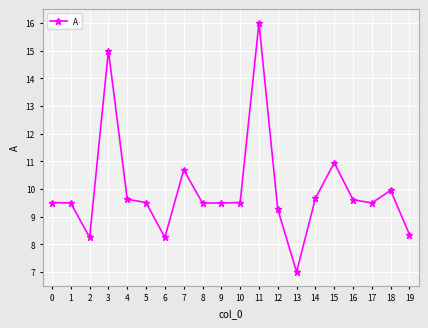

How many categories are shown in the chart?

20